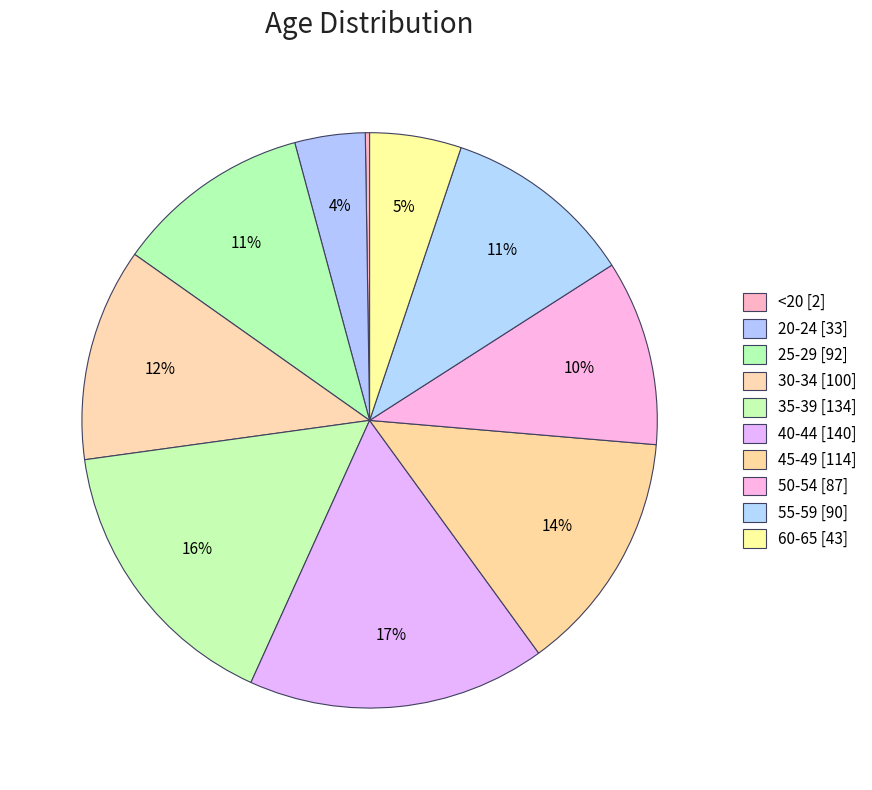

Which slice is the smallest?

<20